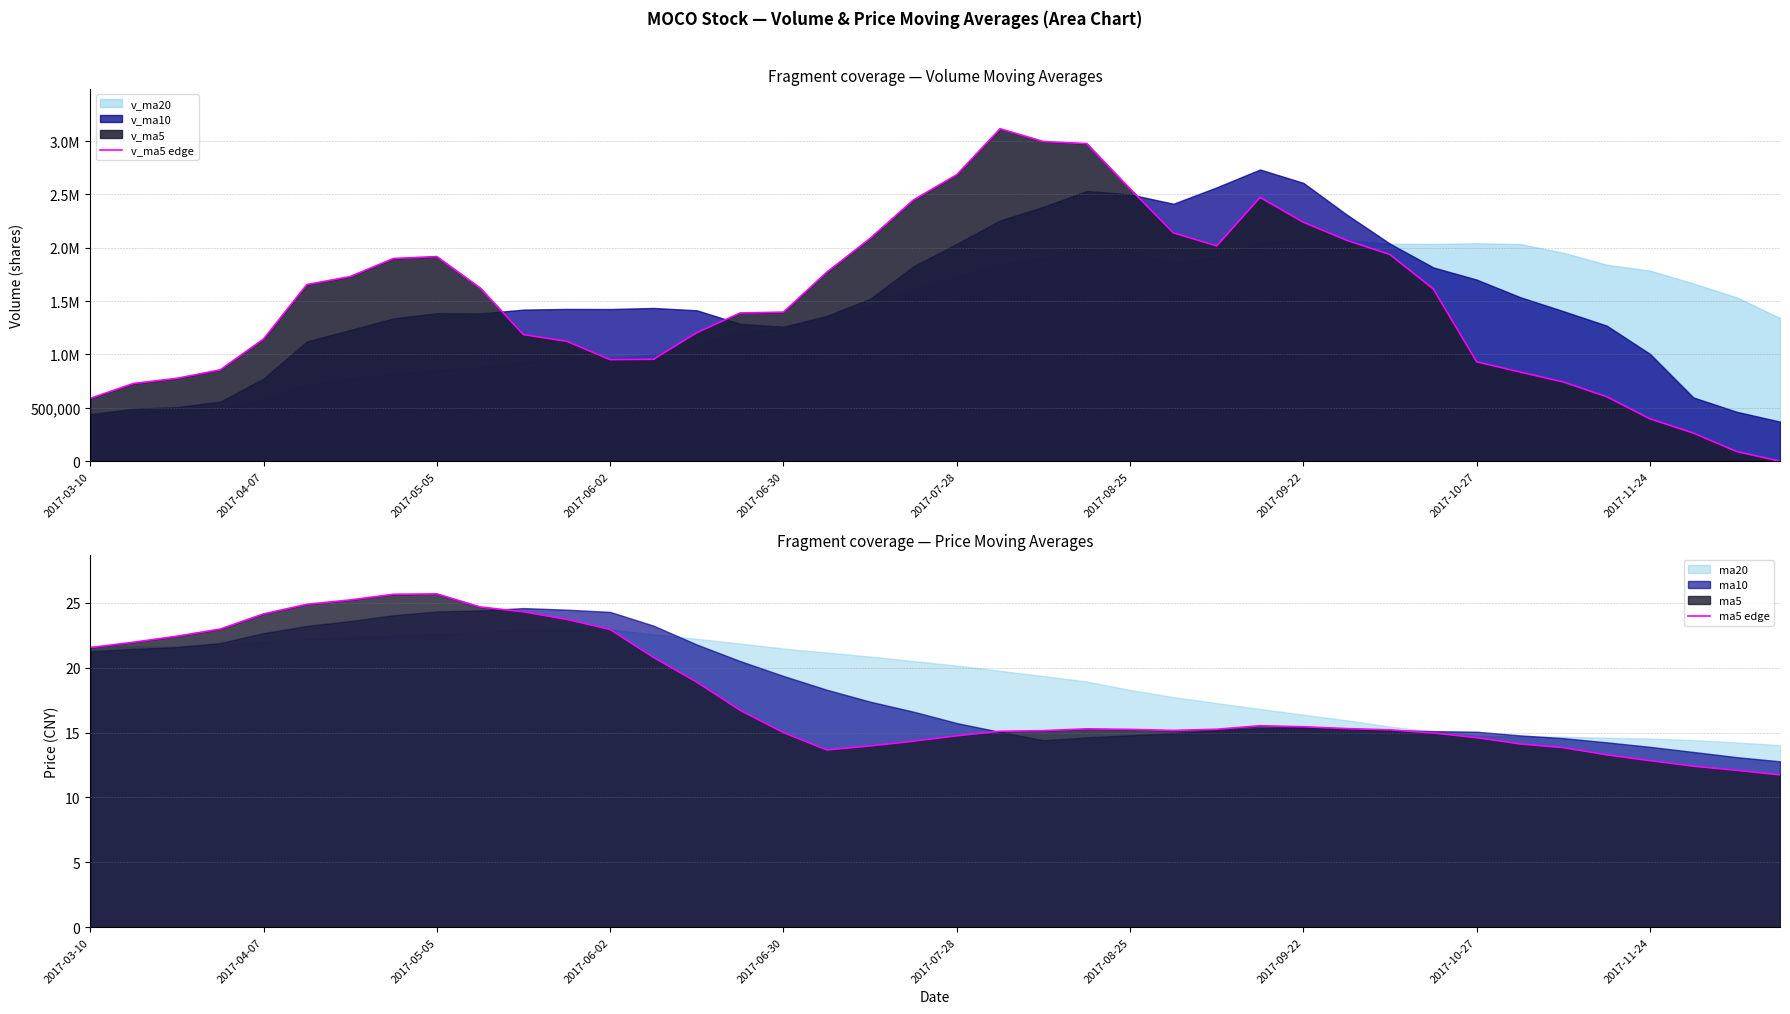

Where is ma5 edge nearest to the value 18?

14